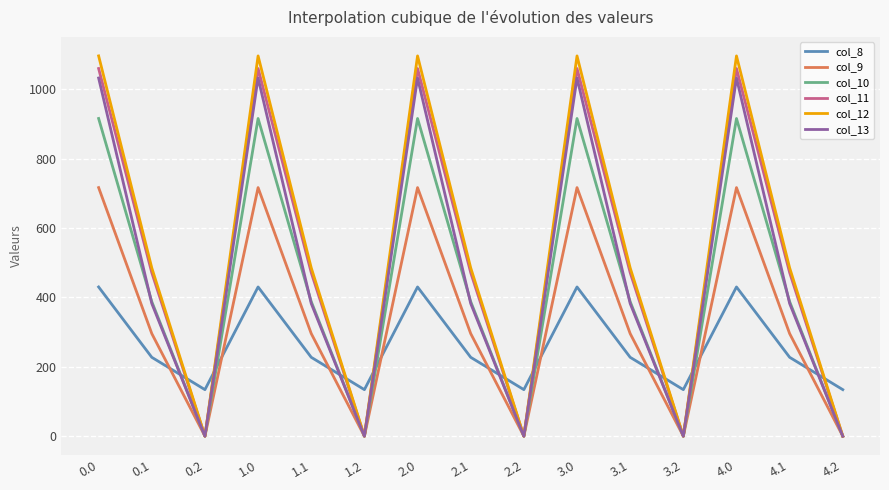

Is the value of col_13 at 0.2 greater than the value of col_11 at 2.0?

No